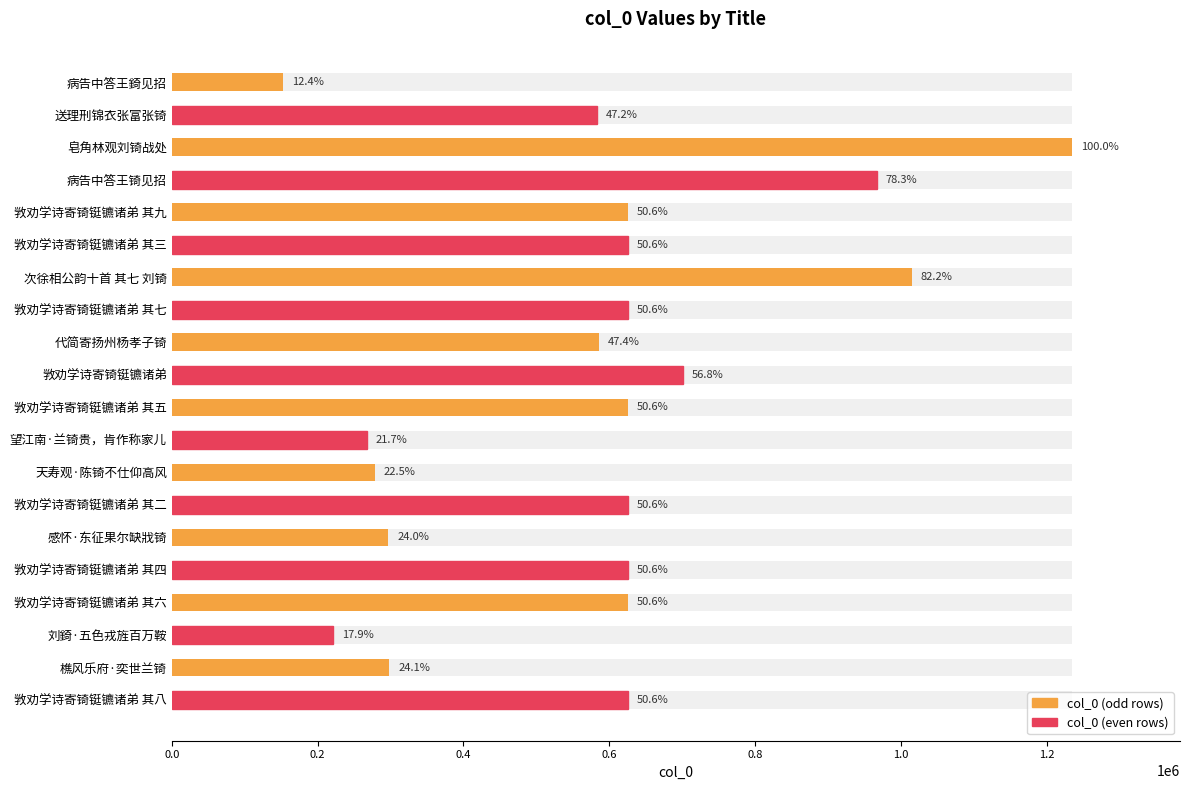

What is the change in value from 敩劝学诗寄锜铤镳诸弟 其三 to 天寿观·陈锜不仕仰高风?

-346826